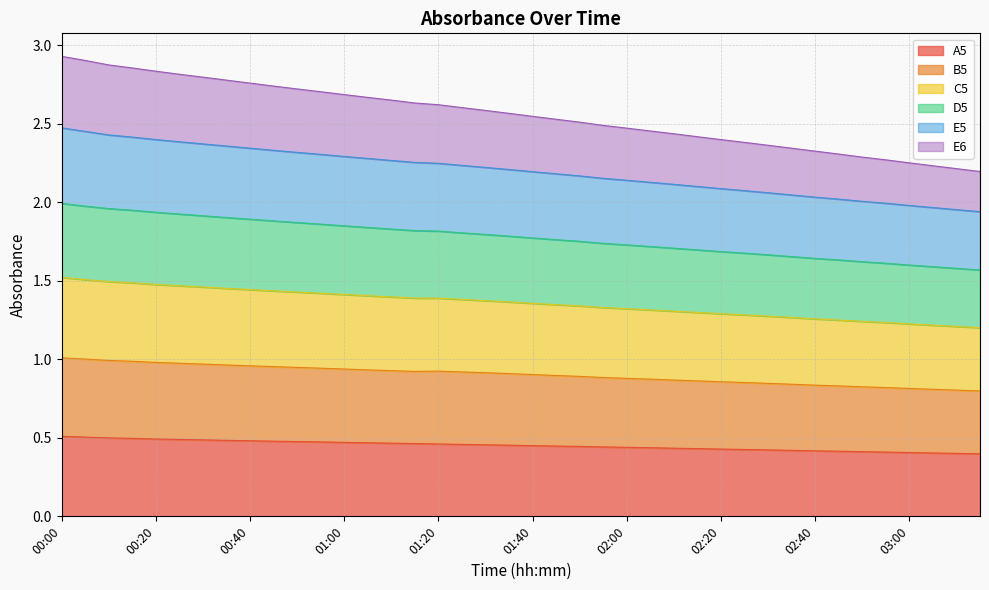

What is the maximum value shown in the chart?

2.9